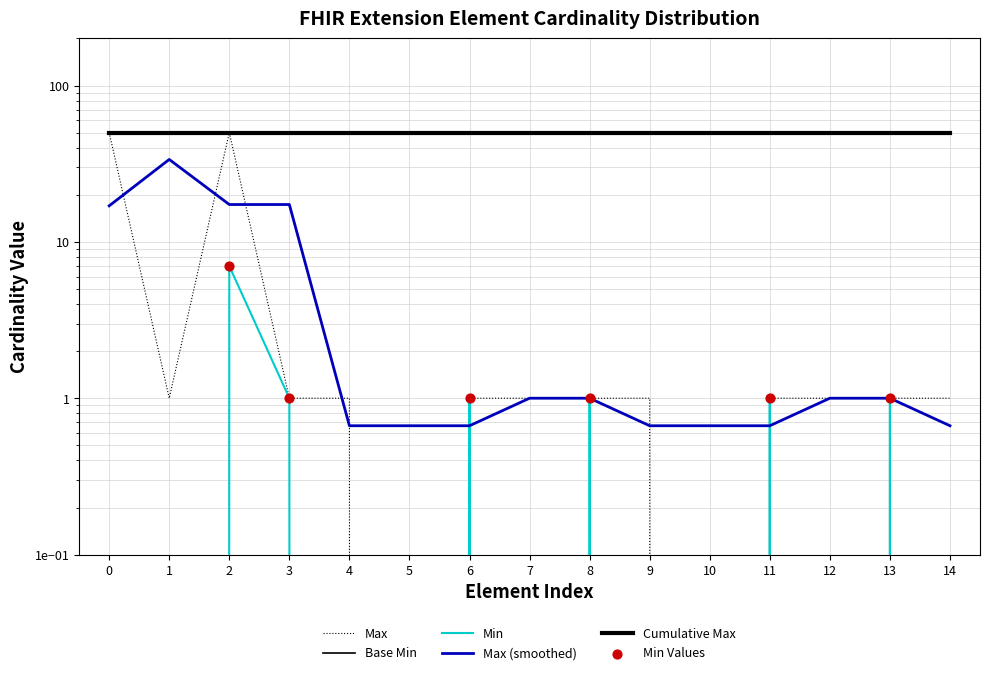

Which series contains the lowest Y value?

Max